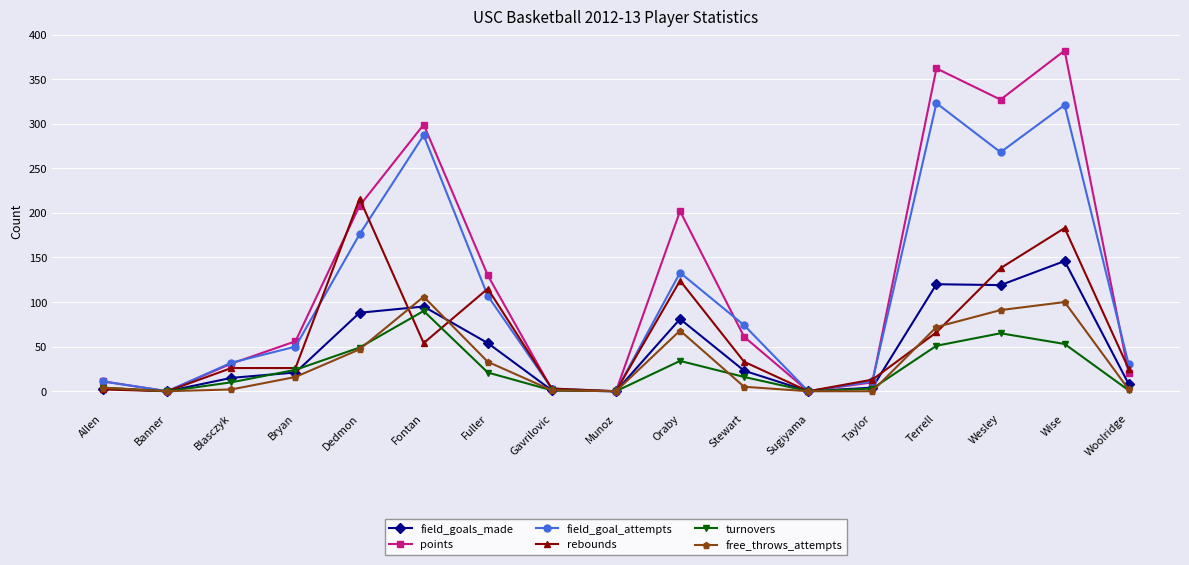

Which series has the widest spread of values?

points